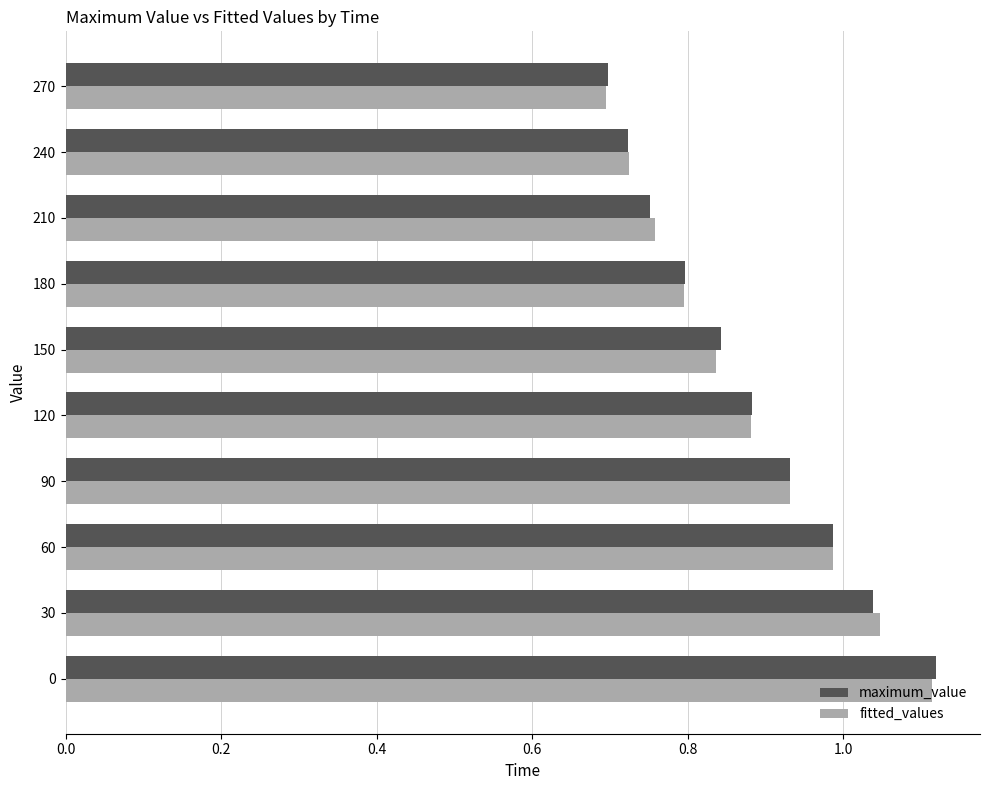

List the labels in order of maximum_value value, largest first.

0, 30, 60, 90, 120, 150, 180, 210, 240, 270